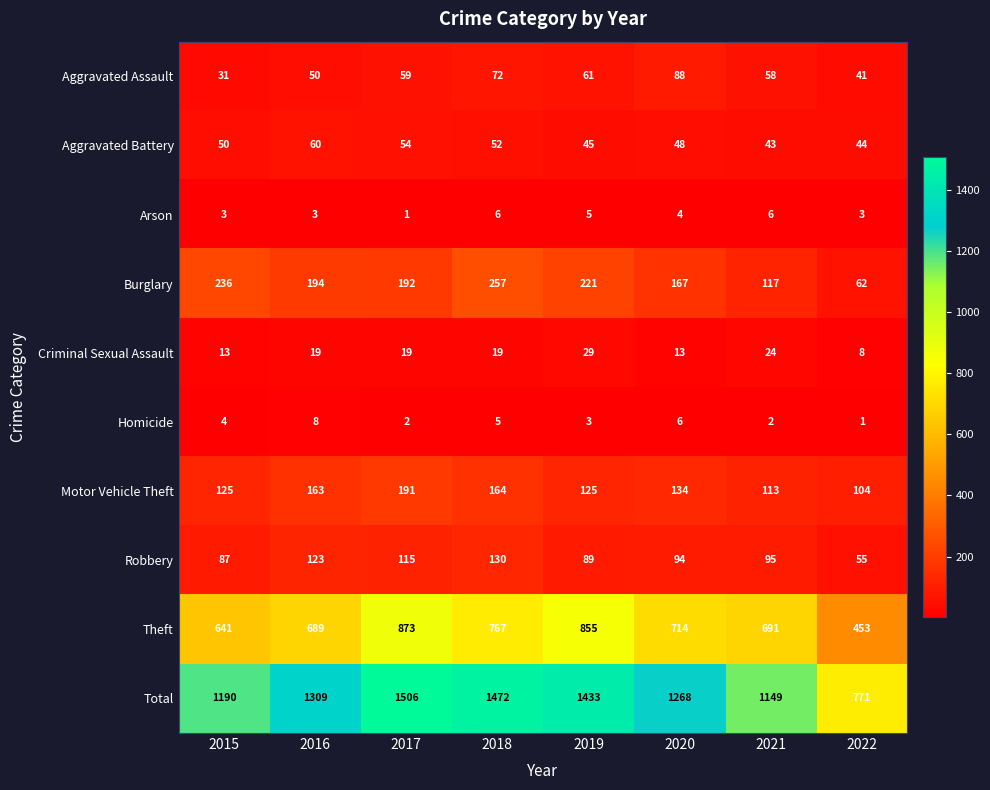

At which label is Aggravated Battery closest to 51?

2015